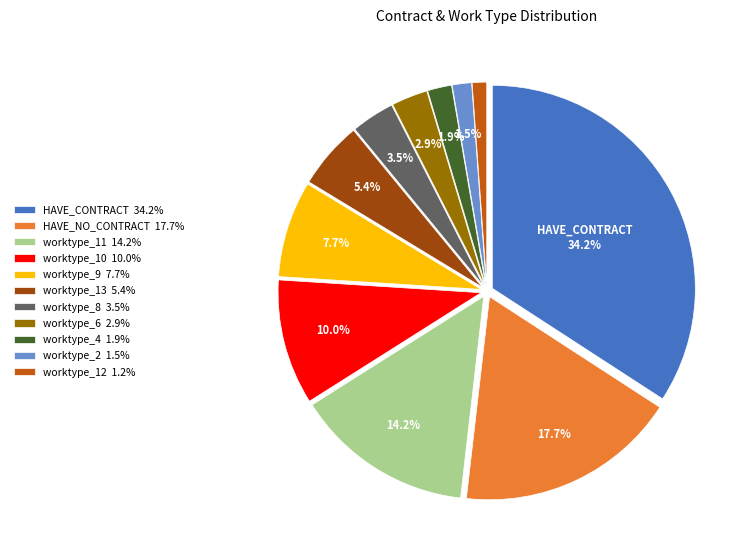

Between worktype_13 5.4% and worktype_8 3.5%, which is larger?

worktype_13 5.4%